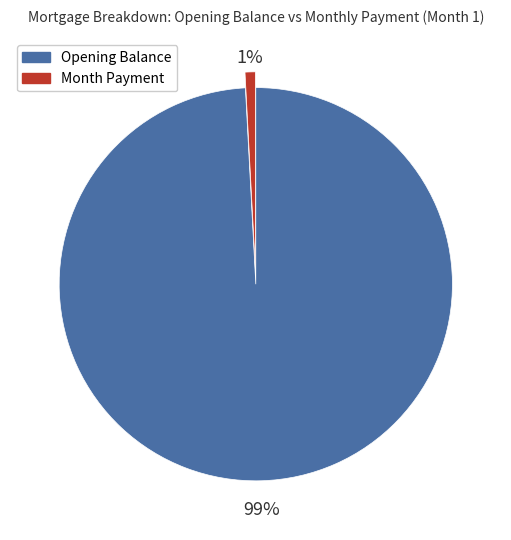

What is the smallest slice in the pie chart?

Month Payment